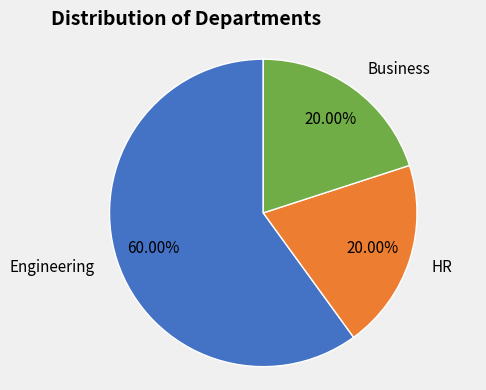

Which category has the biggest portion of the pie?

Engineering